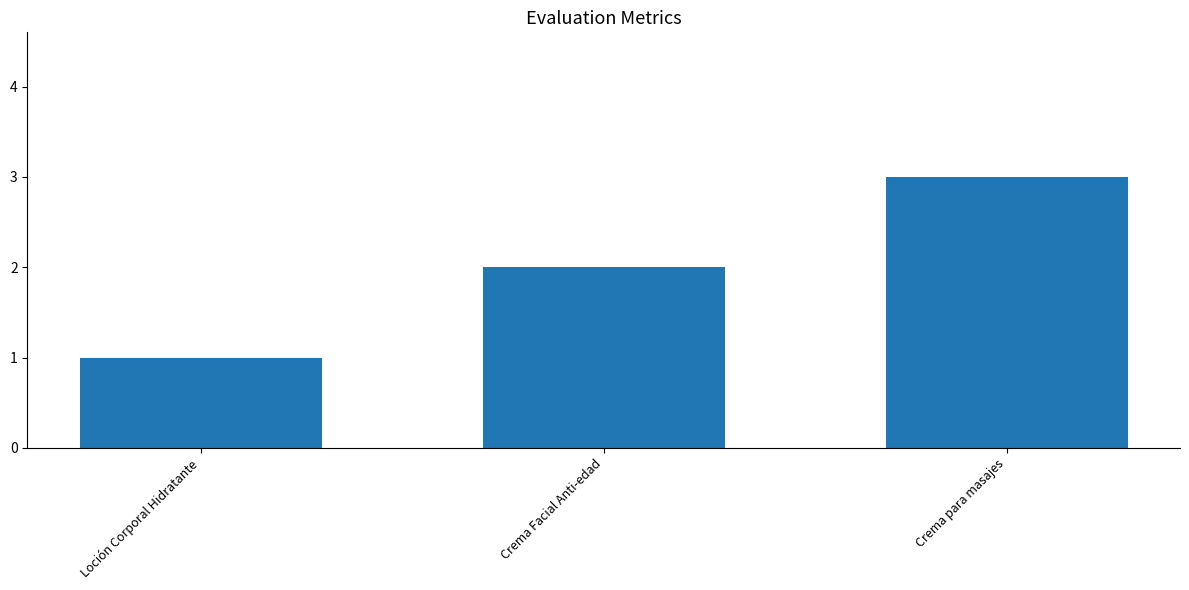

How many data points are less than 2?

1